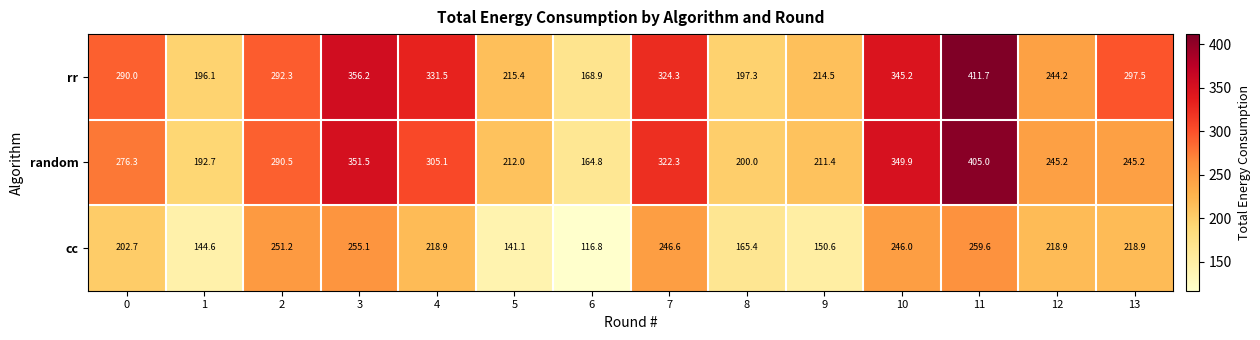

At 0, list the series in order from largest to smallest.

rr, random, cc